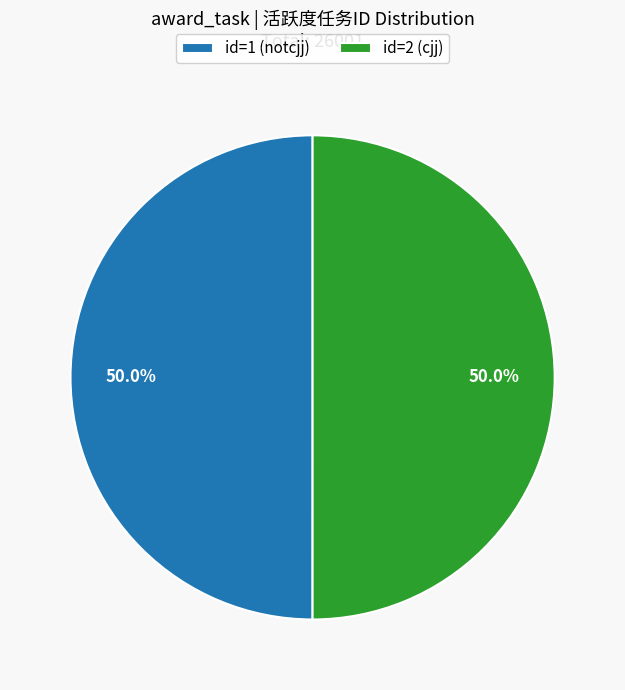

To the nearest percent, what is the average slice percentage?

50%